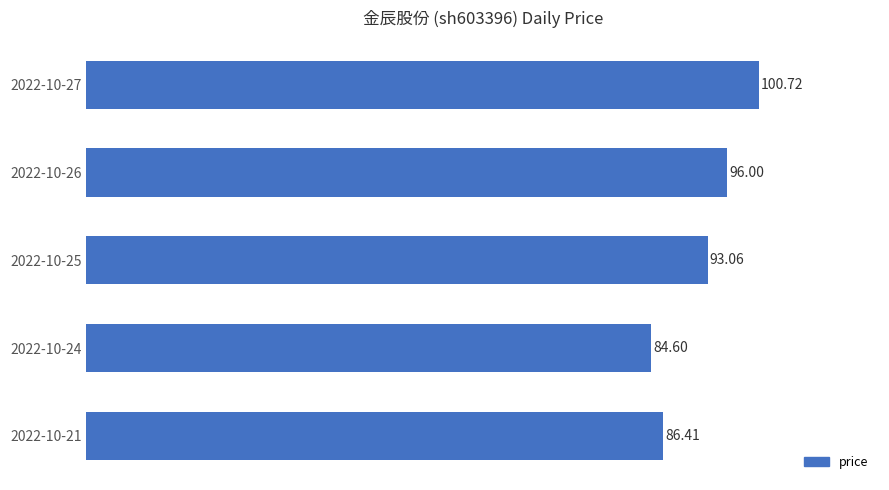

Which has a higher value, 2022-10-25 or 2022-10-26?

2022-10-26